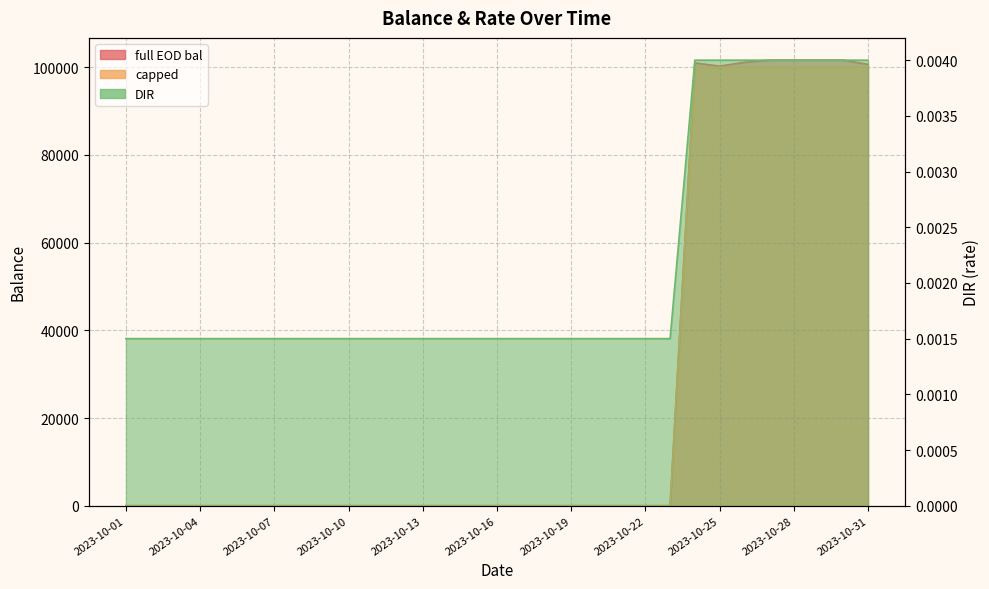

True or false: capped has more than 2 interior local peaks.

False